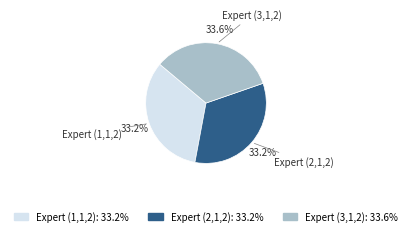

Does Expert (3,1,2) account for over 50% of the chart?

No